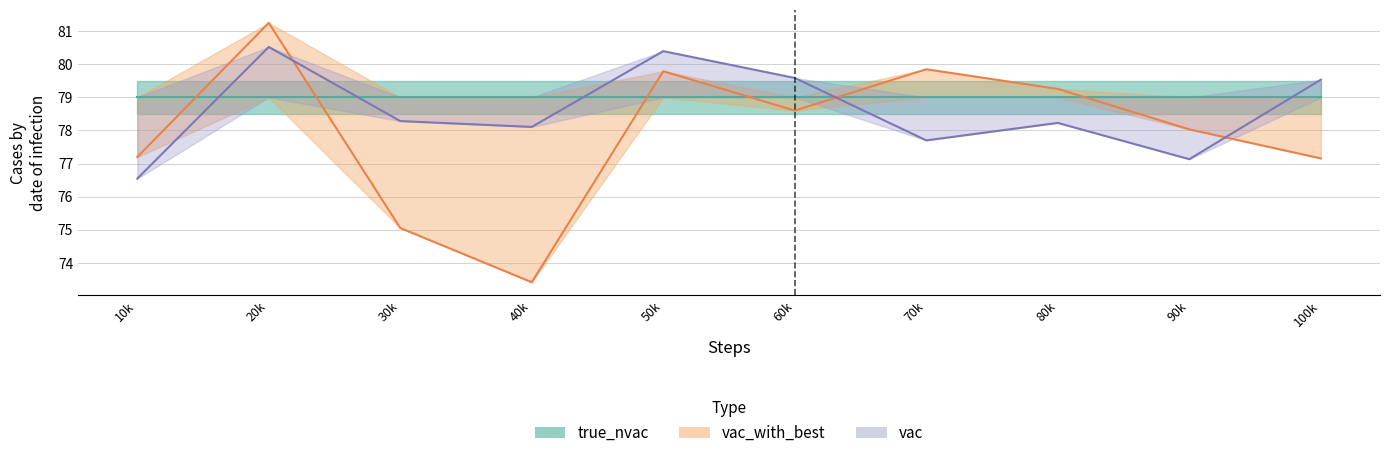

What is the maximum value for vac?

80.5